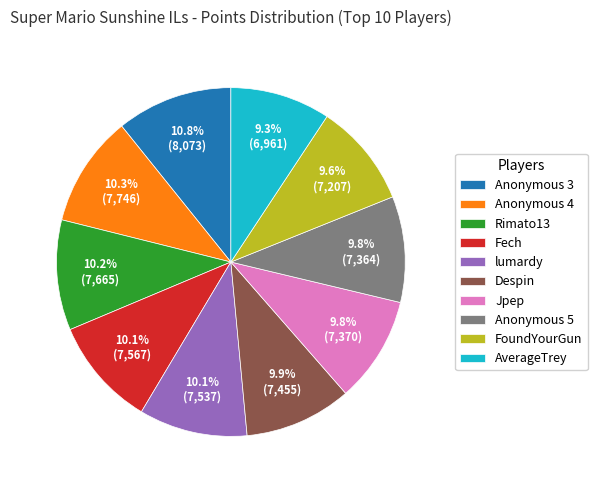

Combined, do Fech and lumardy account for over 50%?

No